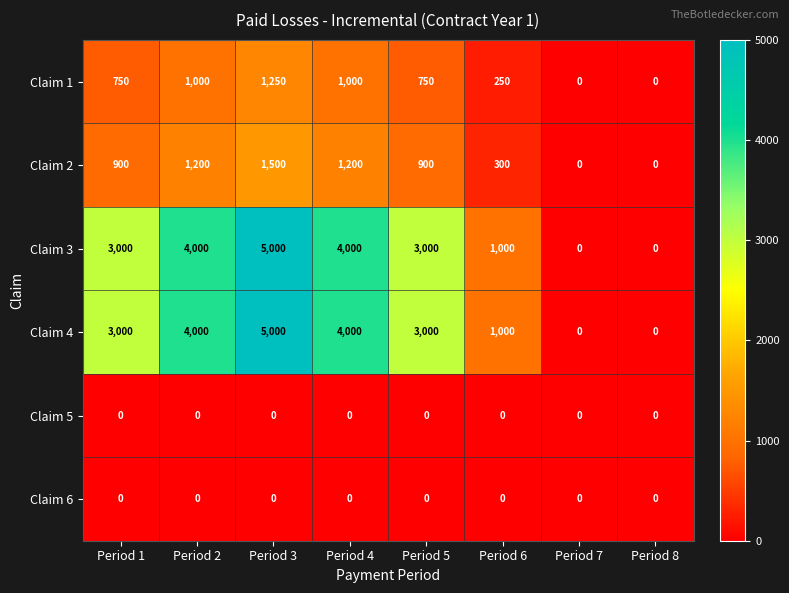

True or false: Claim 4 has a value of 911 at Period 4.

False